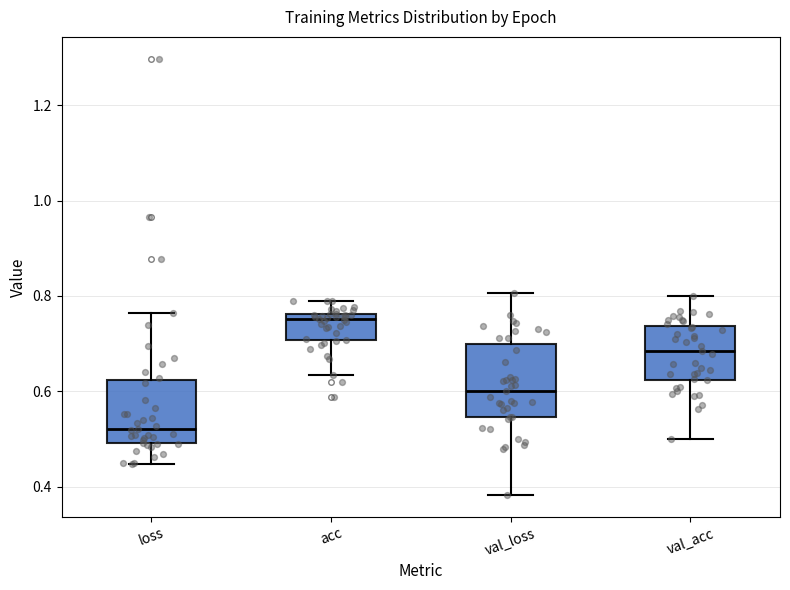

Reading left to right, transcribe this box plot: for each box, give where its median line is, the range the box spans, and where its two whiskers end, as read against the y-axis. The values are not printed on the chart, so give them approximately, as read against the axis.

loss: median 0.52, box 0.50 to 0.62, whiskers 0.44 to 0.76
acc: median 0.76 (just below the box's upper edge), box 0.70 to 0.76, whiskers 0.64 to 0.78
val_loss: median 0.60, box 0.54 to 0.70, whiskers 0.38 to 0.80
val_acc: median 0.68, box 0.62 to 0.74, whiskers 0.50 to 0.80